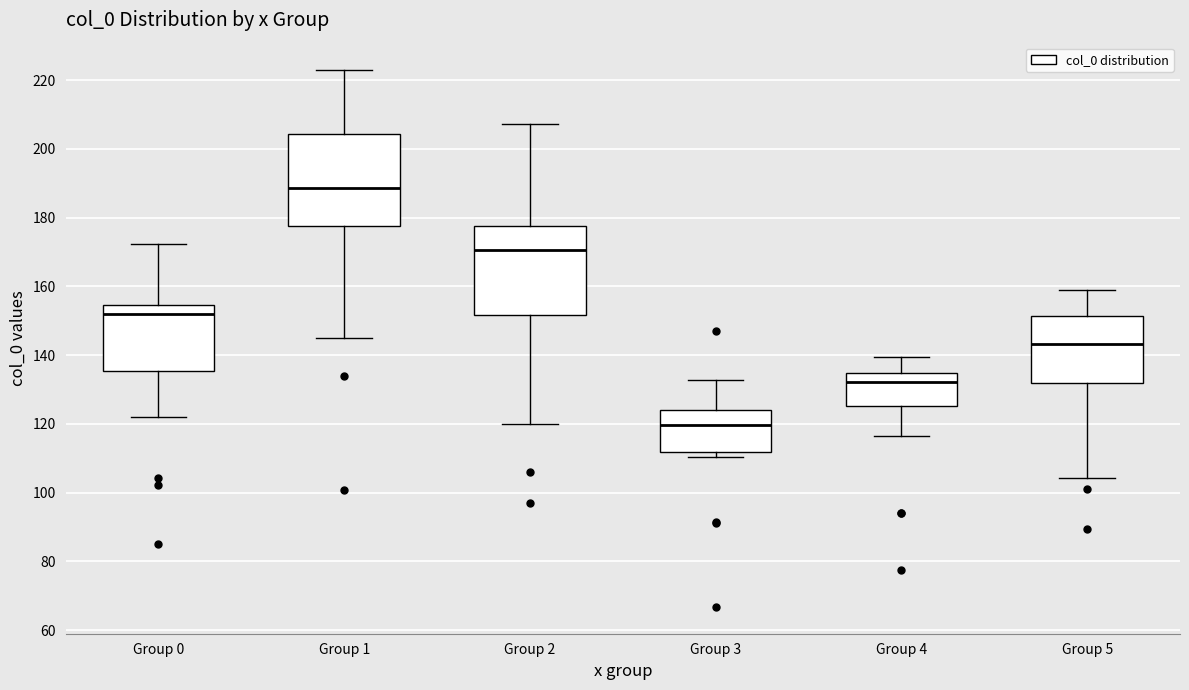

Reading left to right, transcribe this box plot: for each box, give where its median line is, the range the box spans, and where its two whiskers end, as read against the y-axis. The values are not printed on the chart, so give them approximately, as read against the axis.

Group 0: median 152, box 136 to 154, whiskers 122 to 172
Group 1: median 188, box 178 to 204, whiskers 146 to 224
Group 2: median 170, box 152 to 178, whiskers 120 to 208
Group 3: median 120, box 112 to 124, whiskers 110 to 132
Group 4: median 132, box 126 to 134, whiskers 116 to 140
Group 5: median 144, box 132 to 152, whiskers 104 to 158